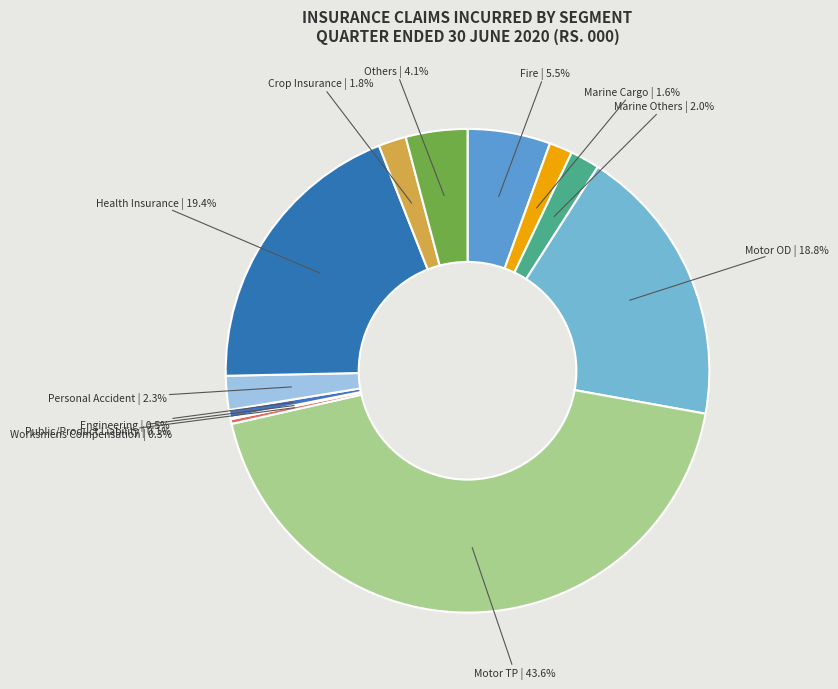

True or false: Marine Cargo accounts for 2% of the total.

True